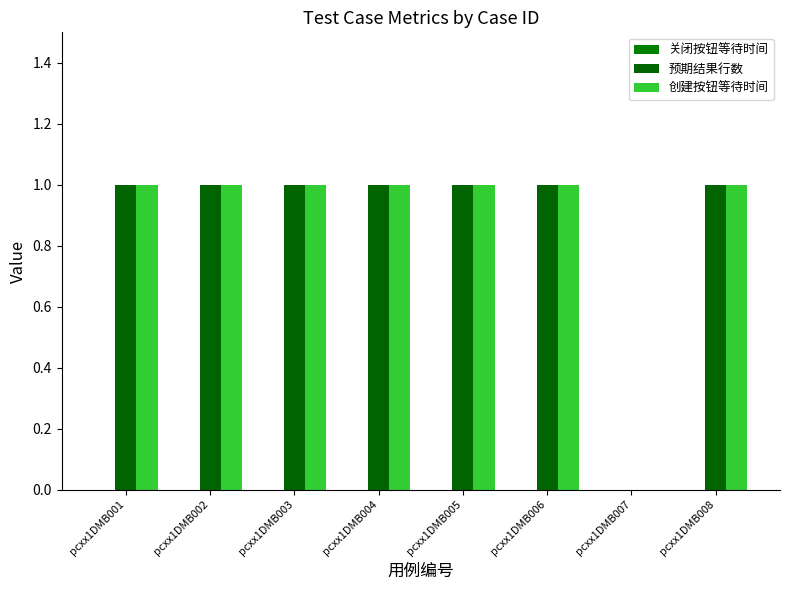

How many distinct data groups are displayed?

2